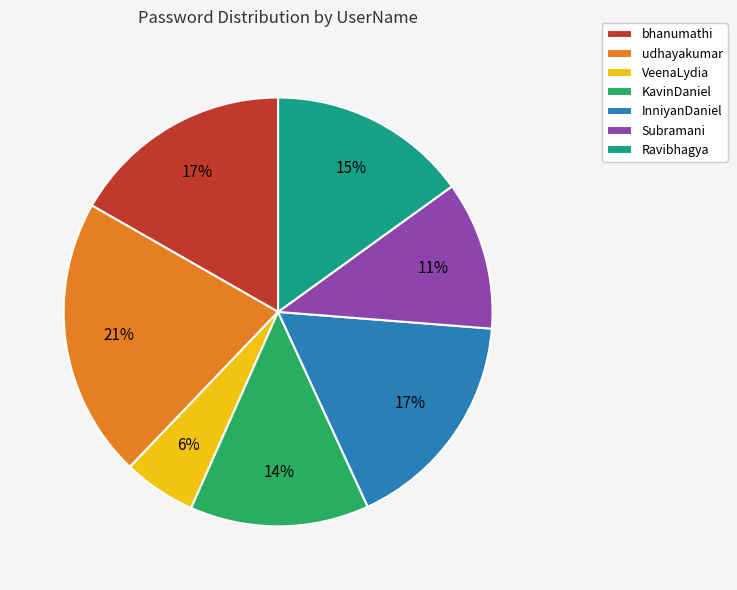

Which slice is the largest?

udhayakumar